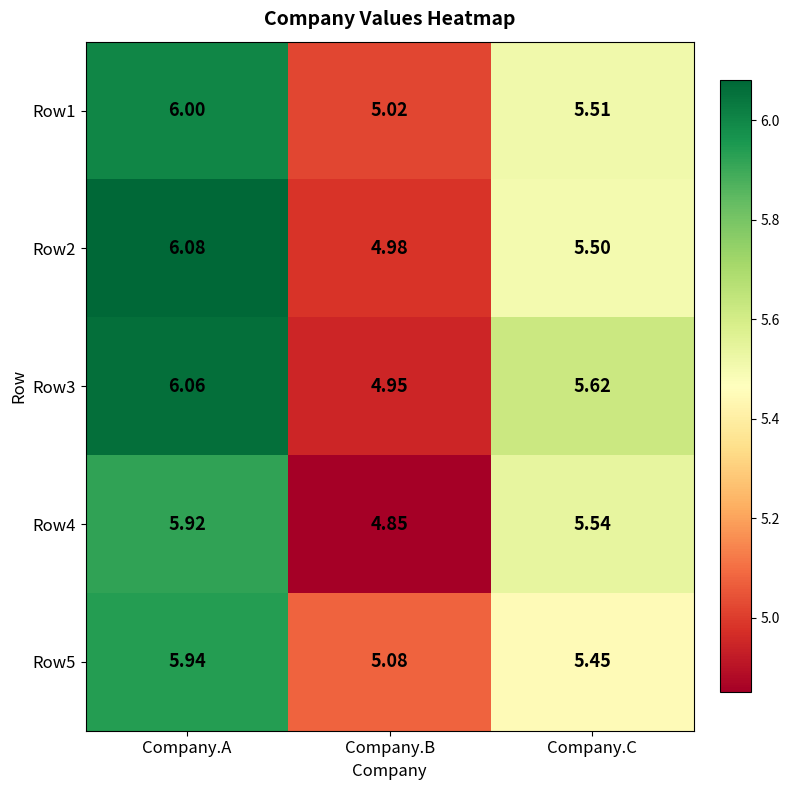

Count the number of data series in this chart.

5